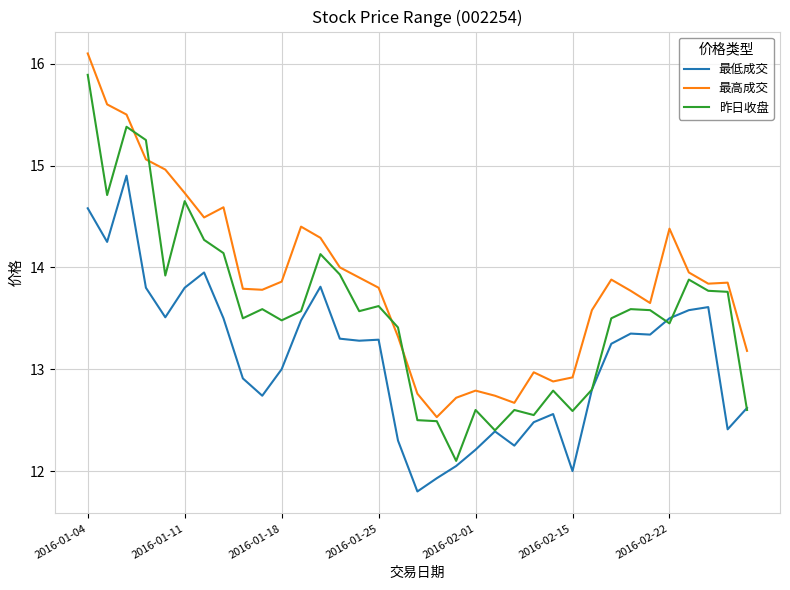

Which series has the widest spread of values?

昨日收盘